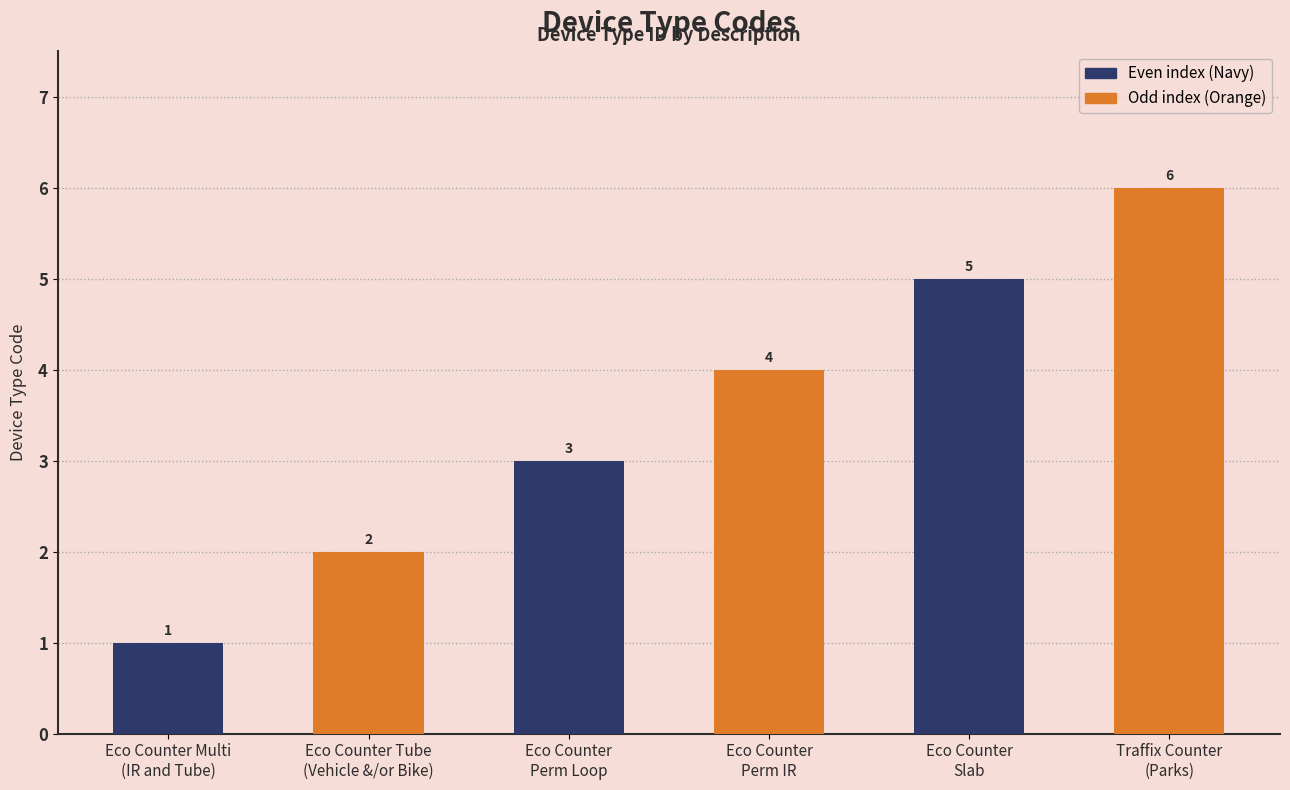

Reading right to left, extract all data points from this chart.

Traffix Counter
(Parks)=6	Eco Counter
Slab=5	Eco Counter
Perm IR=4	Eco Counter
Perm Loop=3	Eco Counter Tube
(Vehicle &/or Bike)=2	Eco Counter Multi
(IR and Tube)=1